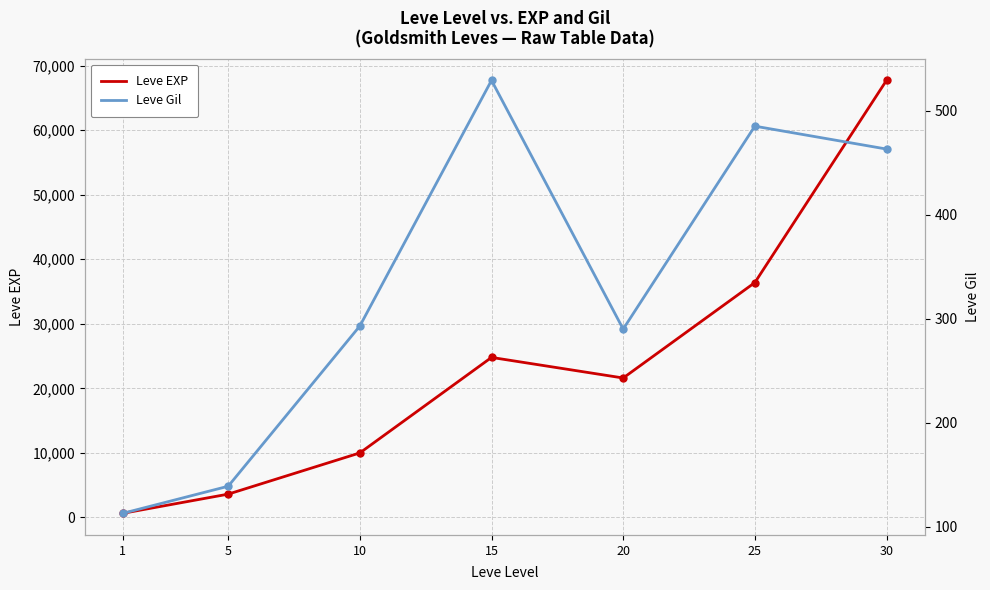

Is the value of Leve Gil at 20 greater than the value of Leve EXP at 25?

No